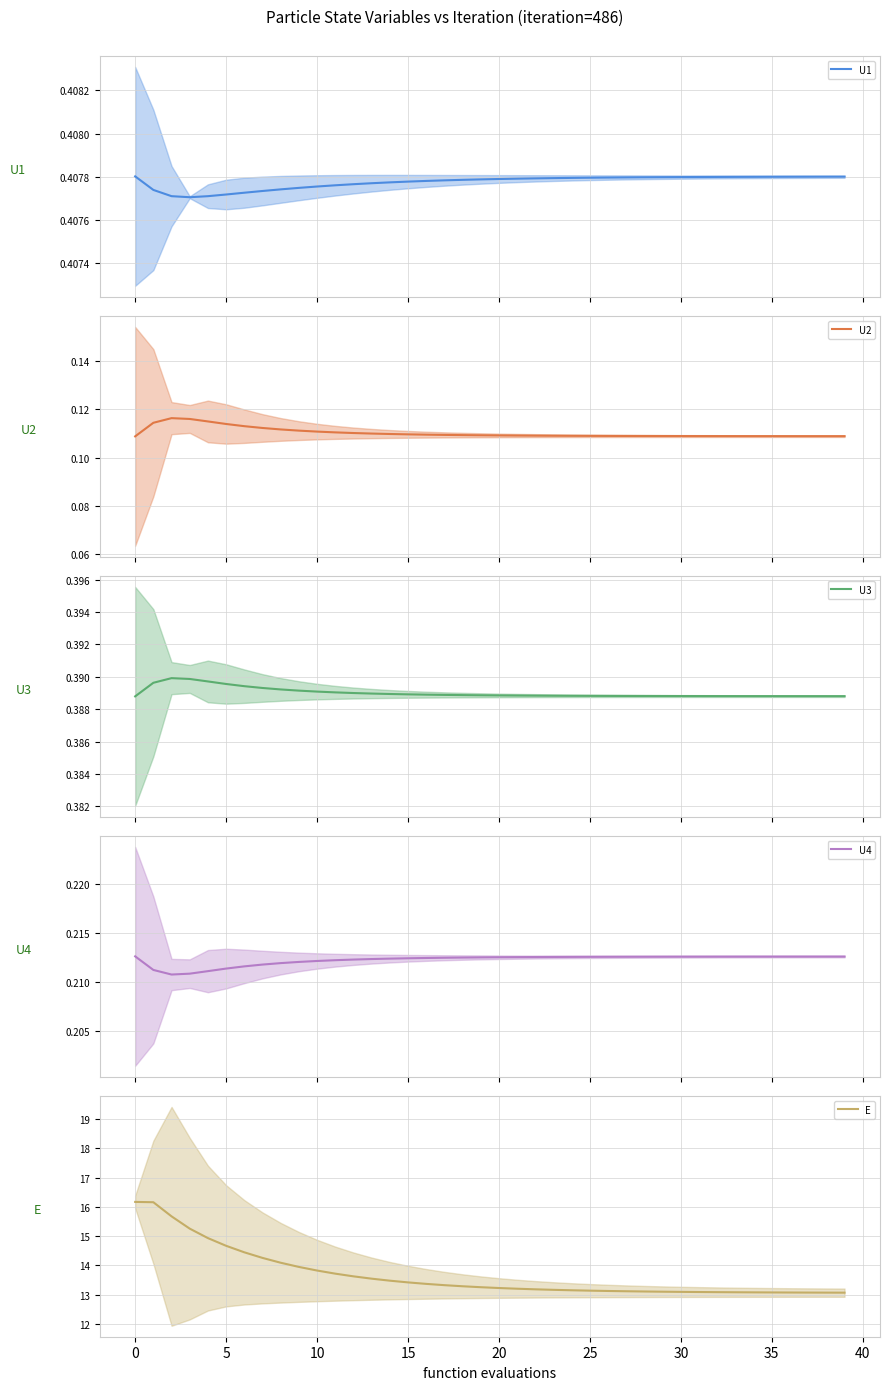

Reading left to right, list all the values displayed in this chart.

U1 mean: 0.4	0.4	0.4	0.4	0.4	0.4	0.4	0.4	0.4	0.4	0.4	0.4	0.4	0.4	0.4	0.4	0.4	0.4	0.4	0.4	0.4	0.4	0.4	0.4	0.4	0.4	0.4	0.4	0.4	0.4	0.4	0.4	0.4	0.4	0.4	0.4	0.4	0.4	0.4	0.4
U2 mean: 0.1	0.1	0.1	0.1	0.1	0.1	0.1	0.1	0.1	0.1	0.1	0.1	0.1	0.1	0.1	0.1	0.1	0.1	0.1	0.1	0.1	0.1	0.1	0.1	0.1	0.1	0.1	0.1	0.1	0.1	0.1	0.1	0.1	0.1	0.1	0.1	0.1	0.1	0.1	0.1
U3 mean: 0.4	0.4	0.4	0.4	0.4	0.4	0.4	0.4	0.4	0.4	0.4	0.4	0.4	0.4	0.4	0.4	0.4	0.4	0.4	0.4	0.4	0.4	0.4	0.4	0.4	0.4	0.4	0.4	0.4	0.4	0.4	0.4	0.4	0.4	0.4	0.4	0.4	0.4	0.4	0.4
U4 mean: 0.2	0.2	0.2	0.2	0.2	0.2	0.2	0.2	0.2	0.2	0.2	0.2	0.2	0.2	0.2	0.2	0.2	0.2	0.2	0.2	0.2	0.2	0.2	0.2	0.2	0.2	0.2	0.2	0.2	0.2	0.2	0.2	0.2	0.2	0.2	0.2	0.2	0.2	0.2	0.2
E mean: 16.2	16.2	15.7	15.3	14.9	14.7	14.4	14.3	14.1	13.9	13.8	13.7	13.6	13.5	13.5	13.4	13.4	13.3	13.3	13.3	13.2	13.2	13.2	13.2	13.1	13.1	13.1	13.1	13.1	13.1	13.1	13.1	13.1	13.1	13.1	13.1	13.1	13.1	13.1	13.1